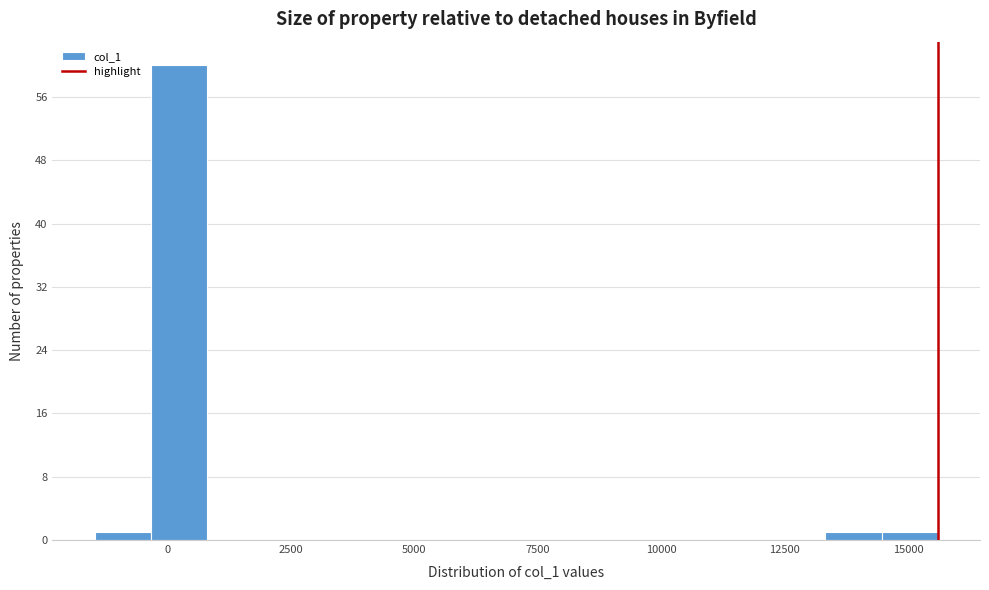

Read against the x-axis, roughly where is the centre of the tallest bar?

0